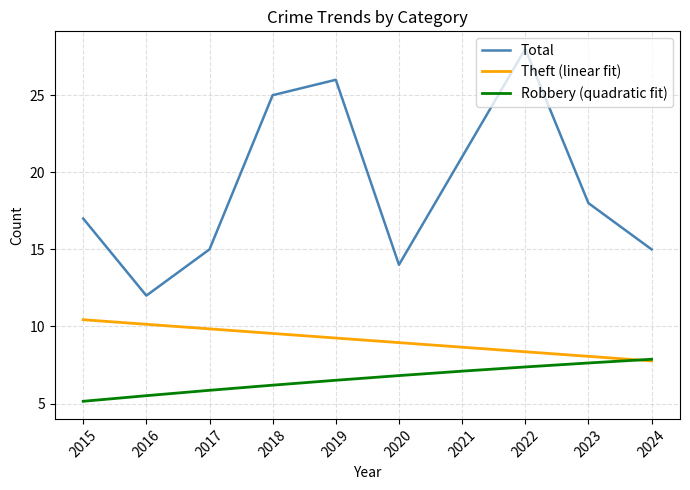

What is the total value across all series at 2022?

43.7